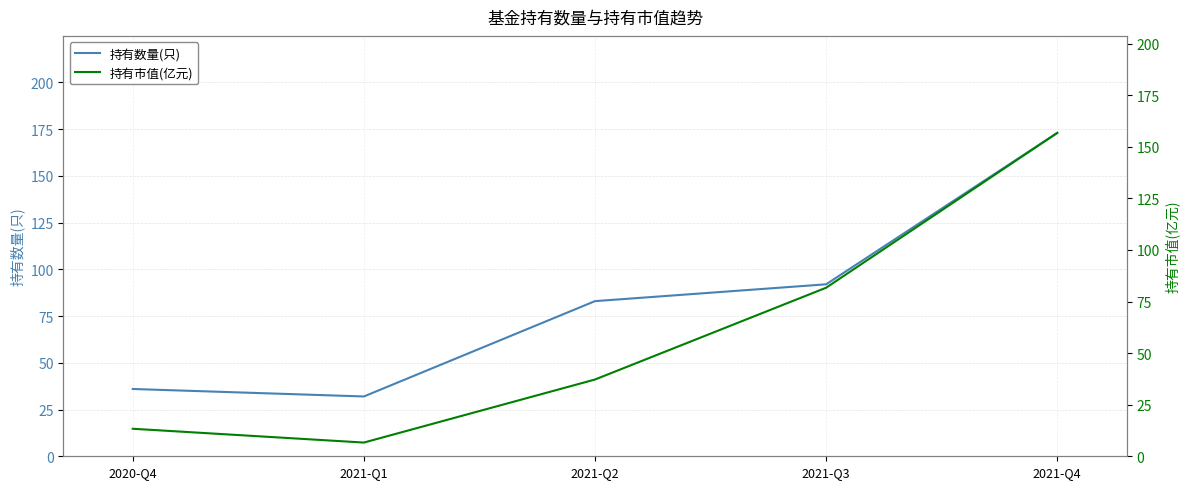

Reading left to right, list all the values displayed in this chart.

持有数量(只): 2020-Q4=36.0	2021-Q1=32.0	2021-Q2=83.0	2021-Q3=92.0	2021-Q4=173.0
持有市值(亿元): 2020-Q4=13.3	2021-Q1=6.7	2021-Q2=37.2	2021-Q3=81.7	2021-Q4=156.8